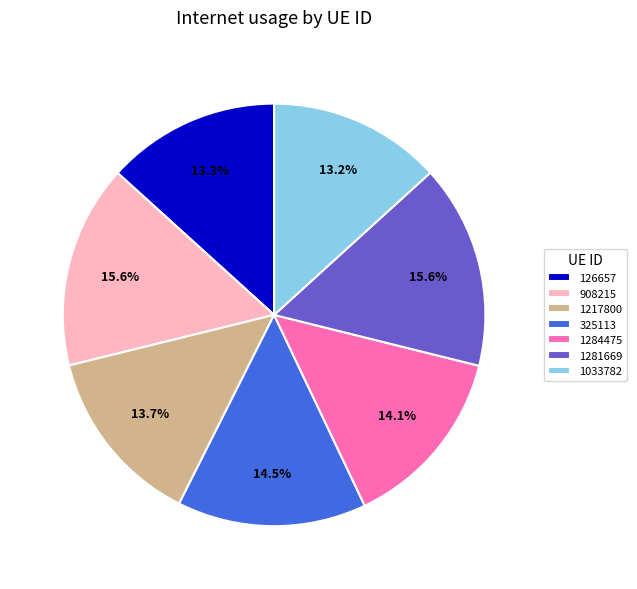

How many segments does this pie chart have?

7